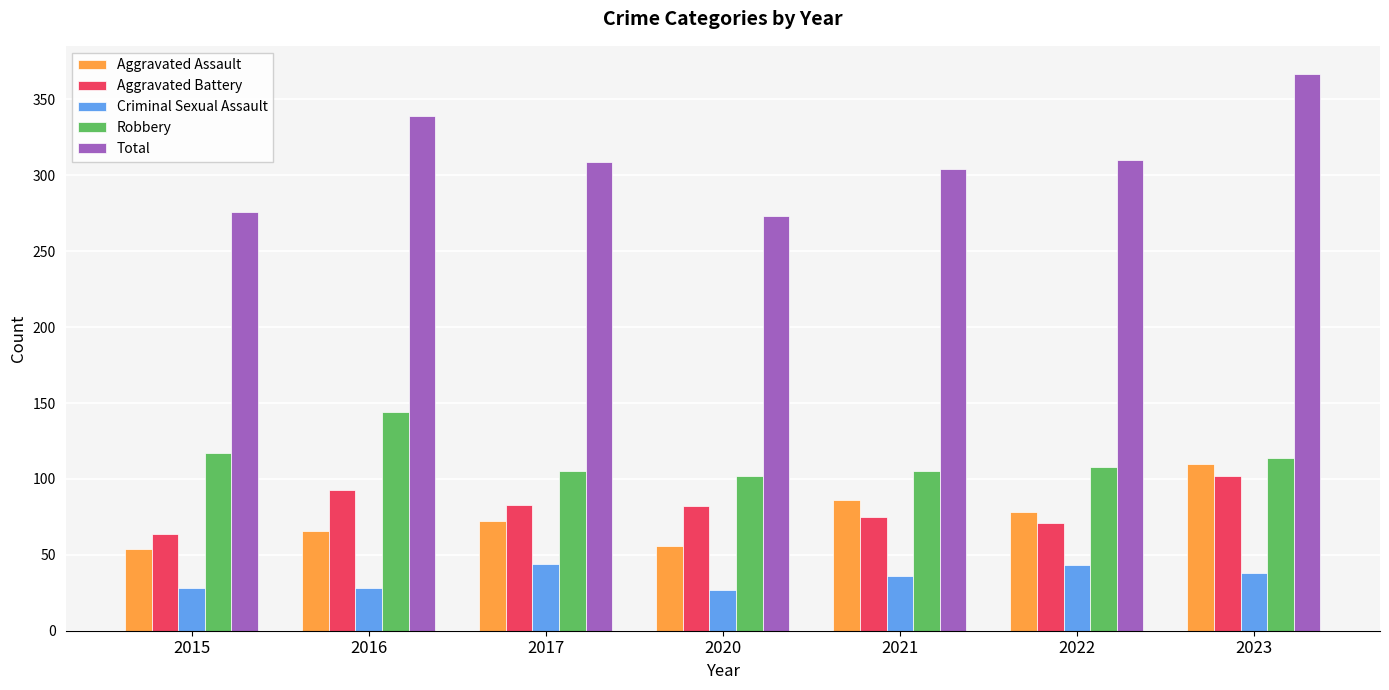

Which category has the highest value in the Robbery series?

2016